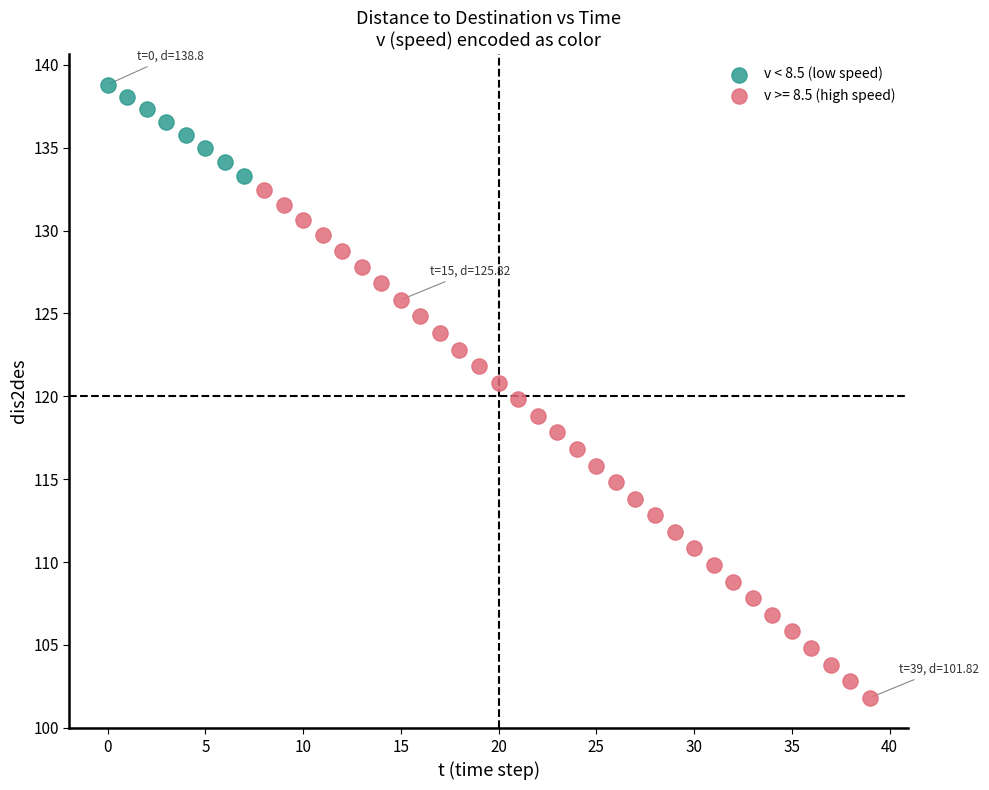

Which series reaches the minimum Y coordinate?

v >= 8.5 (high speed)